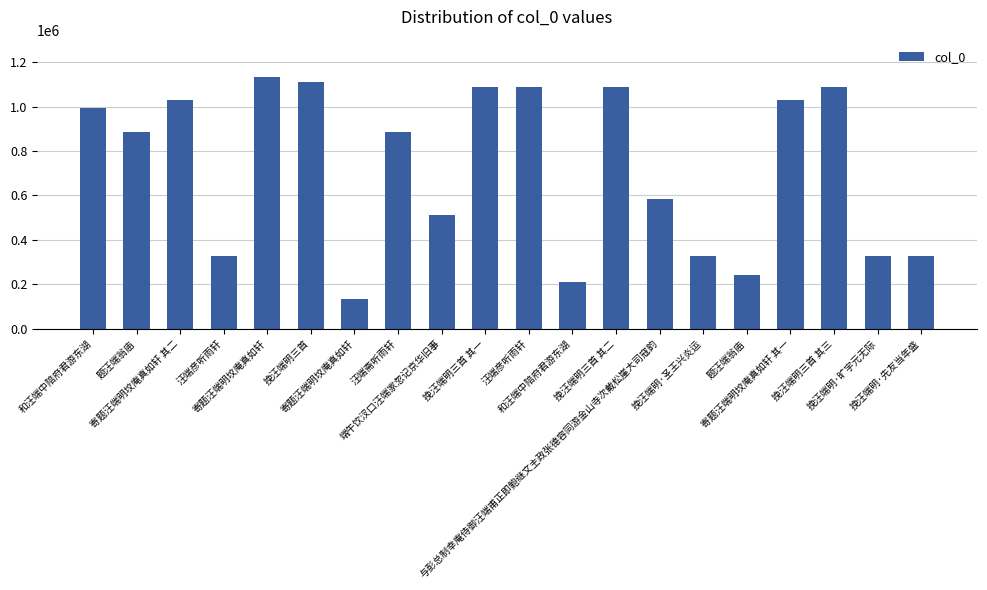

Between 题汪端翁庙 and 题汪端翁庙, which is larger?

题汪端翁庙